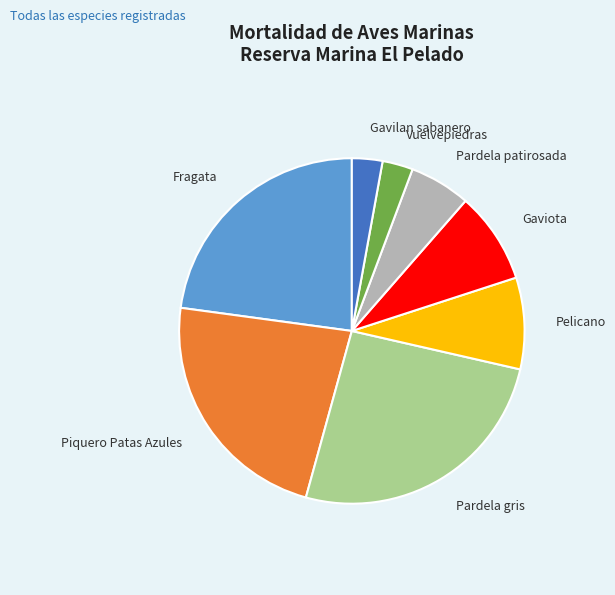

Combined, do Fragata and Vuelvepiedras account for over 50%?

No